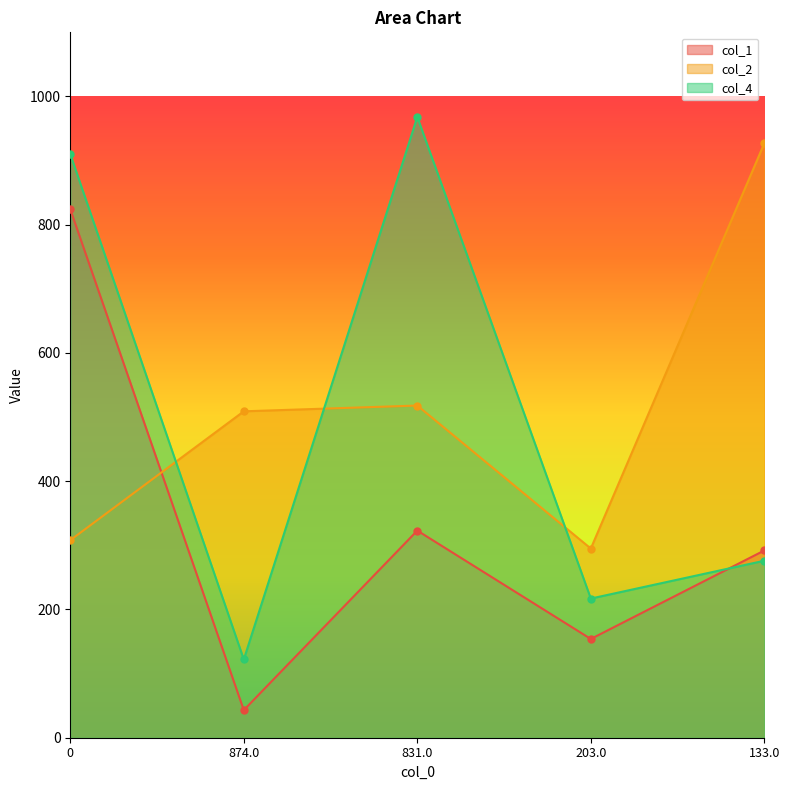

What is the minimum value shown in the chart?

43